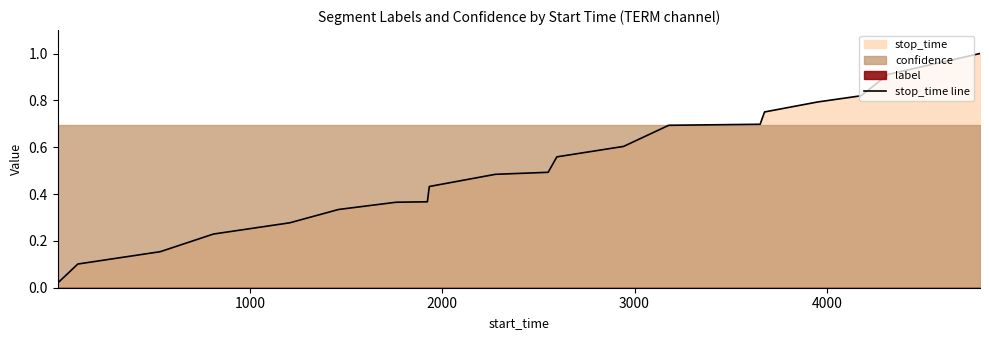

What is the difference between the maximum and minimum values?

1.0